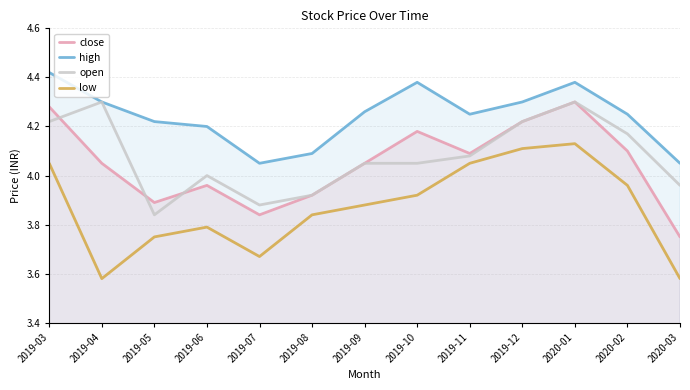

The value of open at 2019-11 is 2.8. True or false?

False